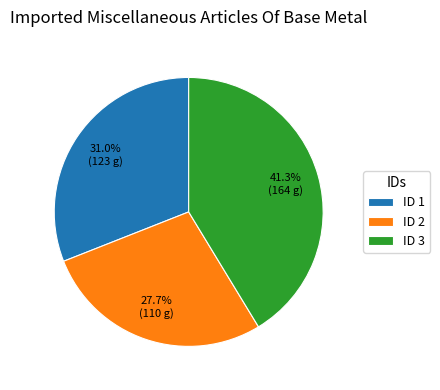

Between ID 3 and ID 2, which is larger?

ID 3